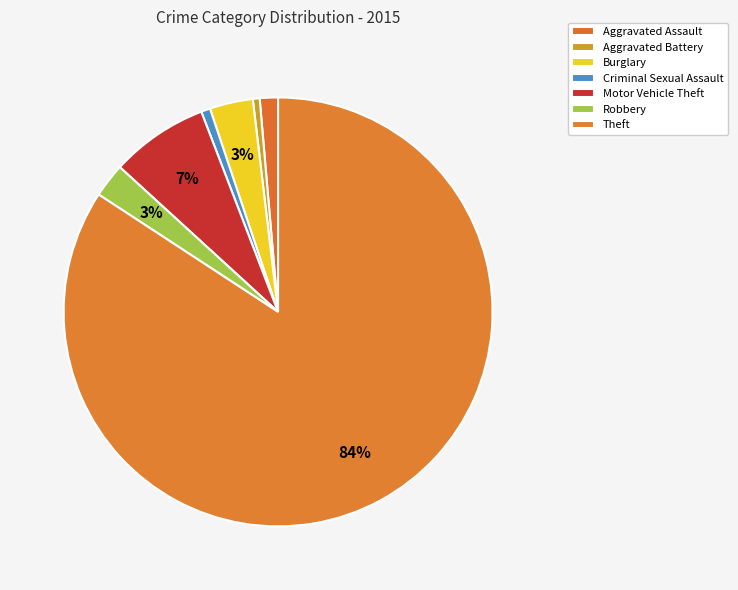

Which category has the biggest portion of the pie?

Theft